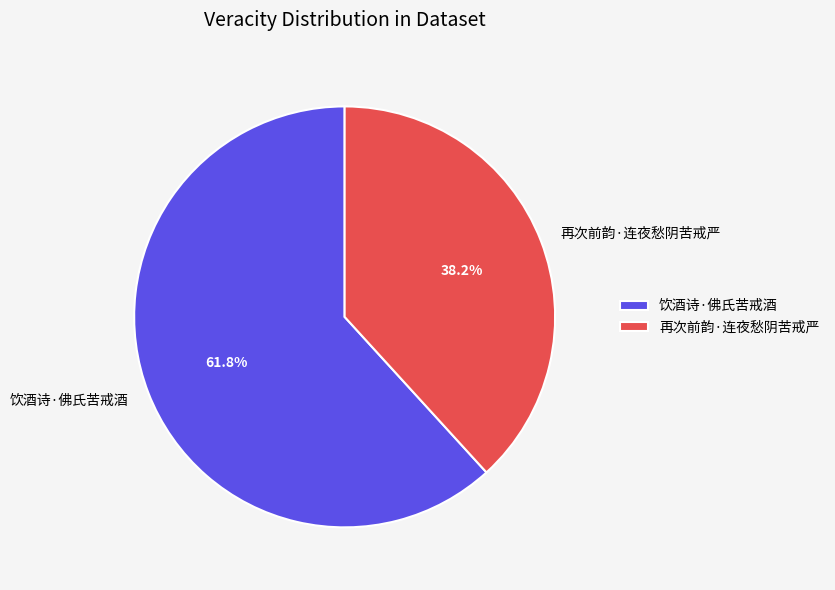

What percentage do 饮酒诗·佛氏苦戒酒 and 再次前韵·连夜愁阴苦戒严 together represent?

100.0%